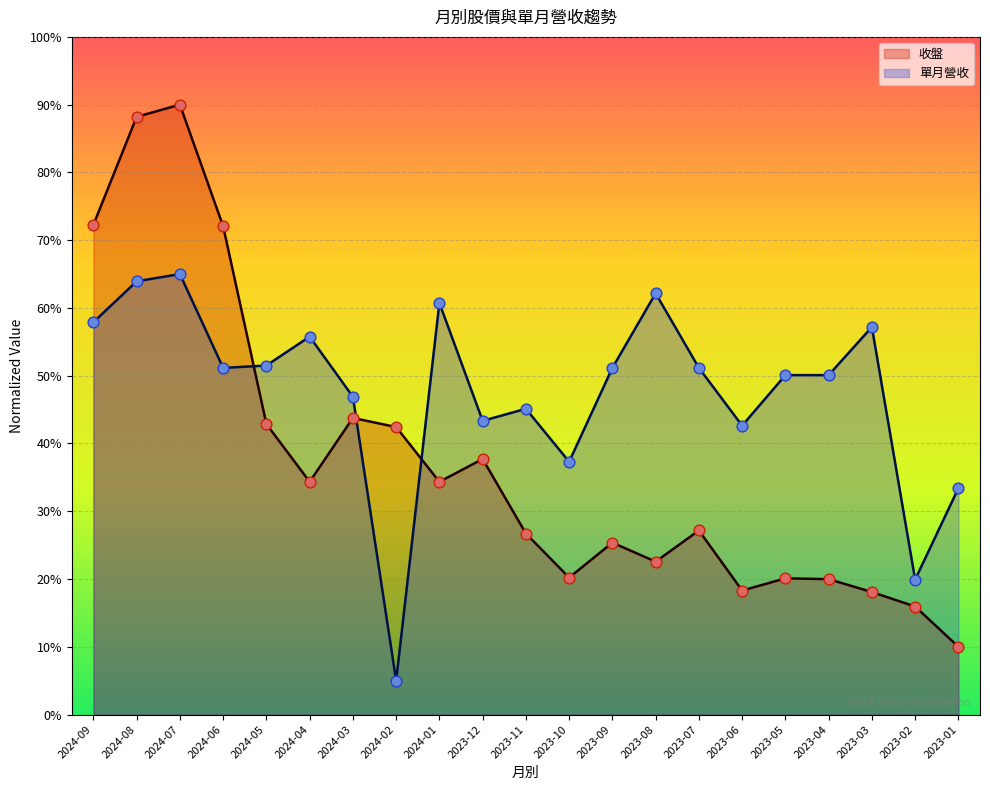

What is the total value across all series at 2024-01?

95.1